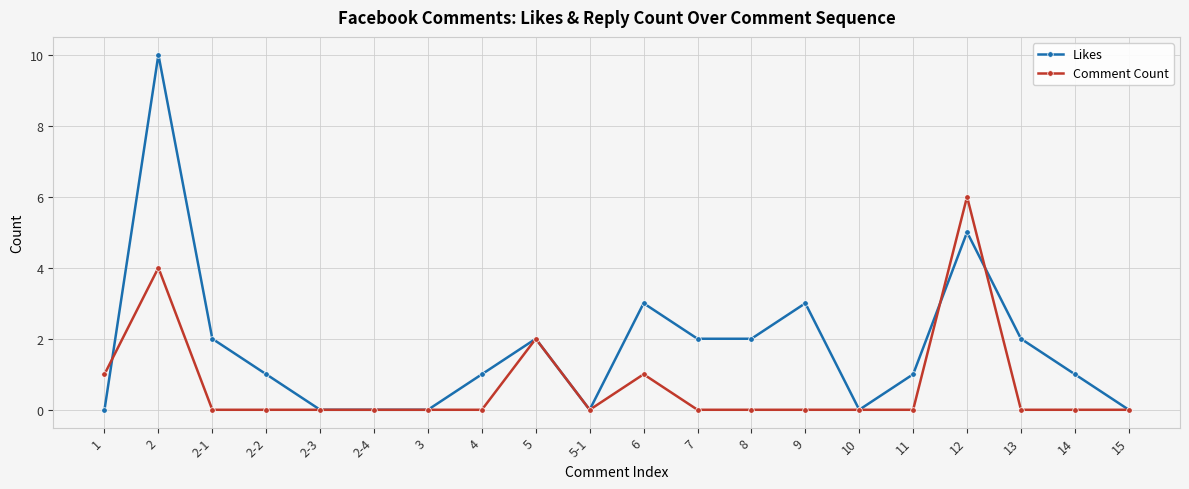

What is the average value of the Likes series?

2